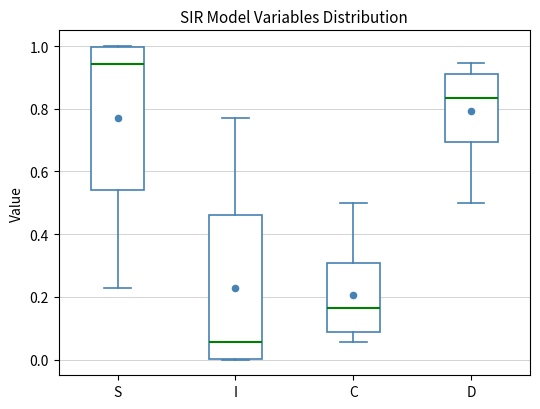

Where is the upper edge of the box for C on the y-axis? The values are not printed on the chart, so give them approximately, as read against the axis.

0.30